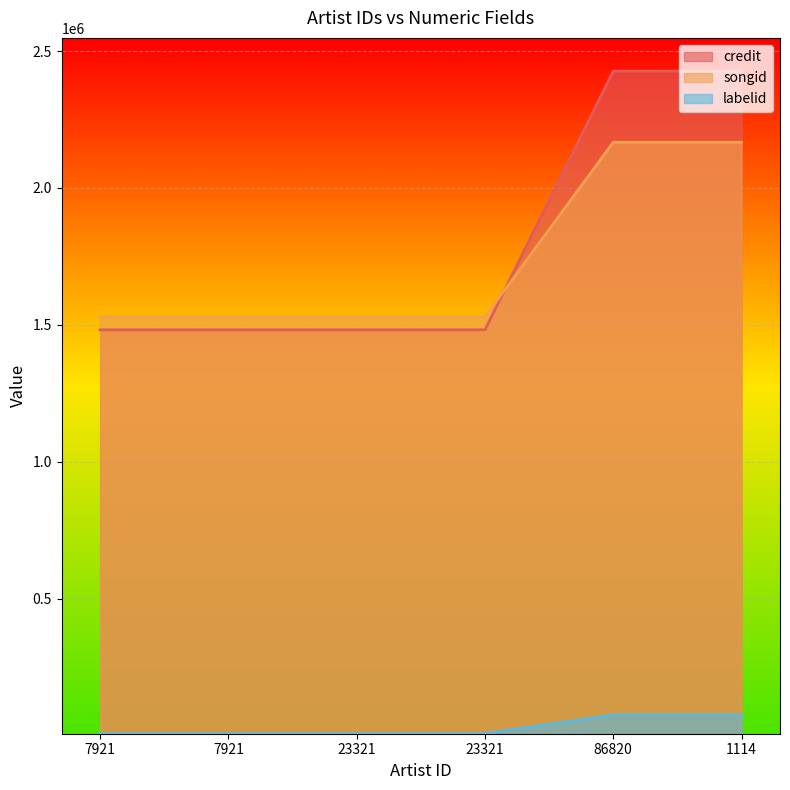

Between 23321 and 86820, which series saw the biggest shift?

songid